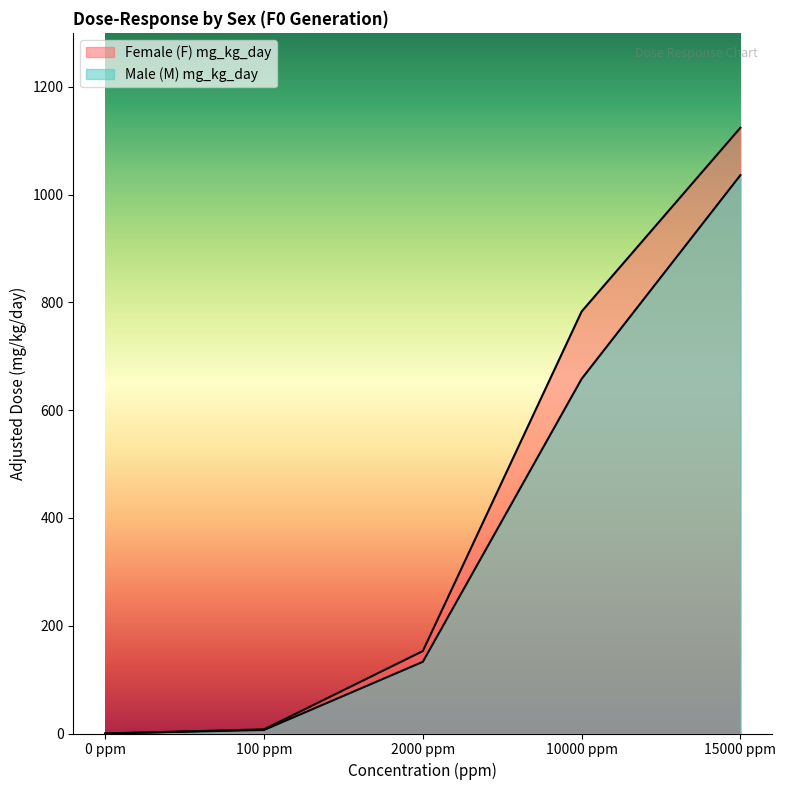

What position from the right is 2000 ppm?

3